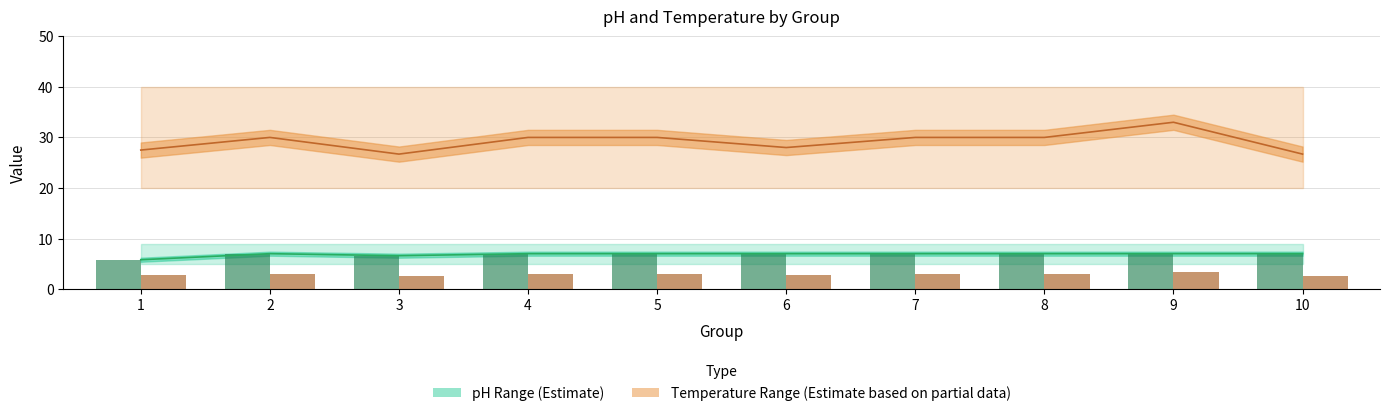

What is the maximum value shown in the chart?

40.0